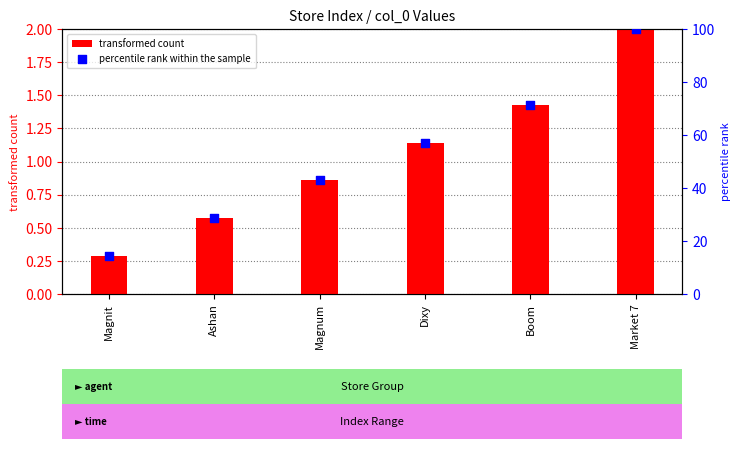

Which series reaches the minimum Y coordinate?

transformed count